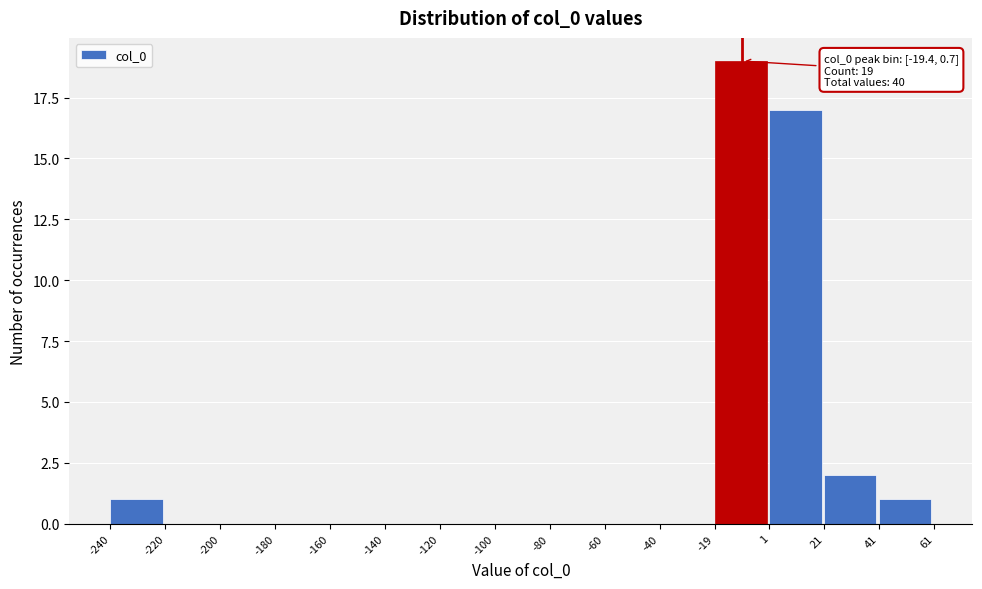

Over which range of the x-axis is the bar tallest?

-19 to 1